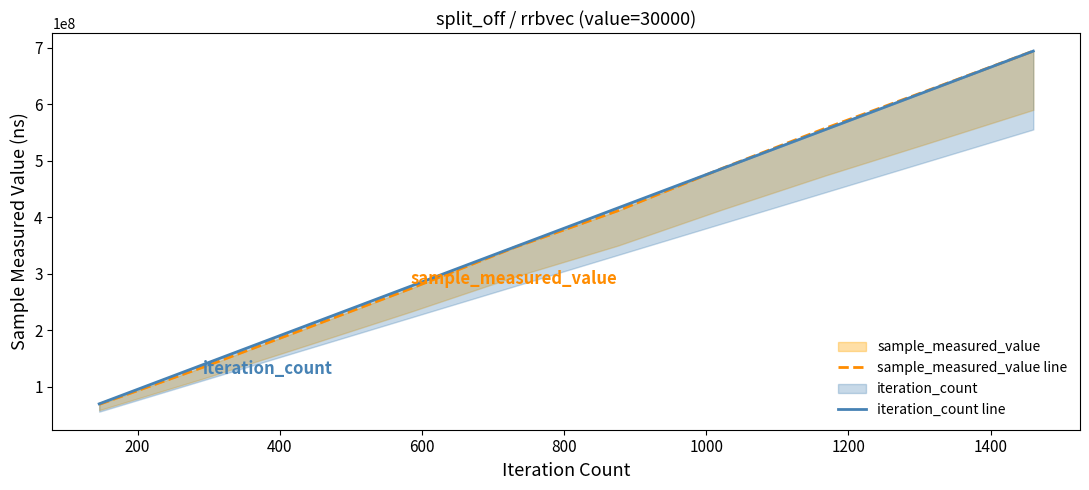

The value of sample_measured_value line at 9 is 1101814930.9. True or false?

False